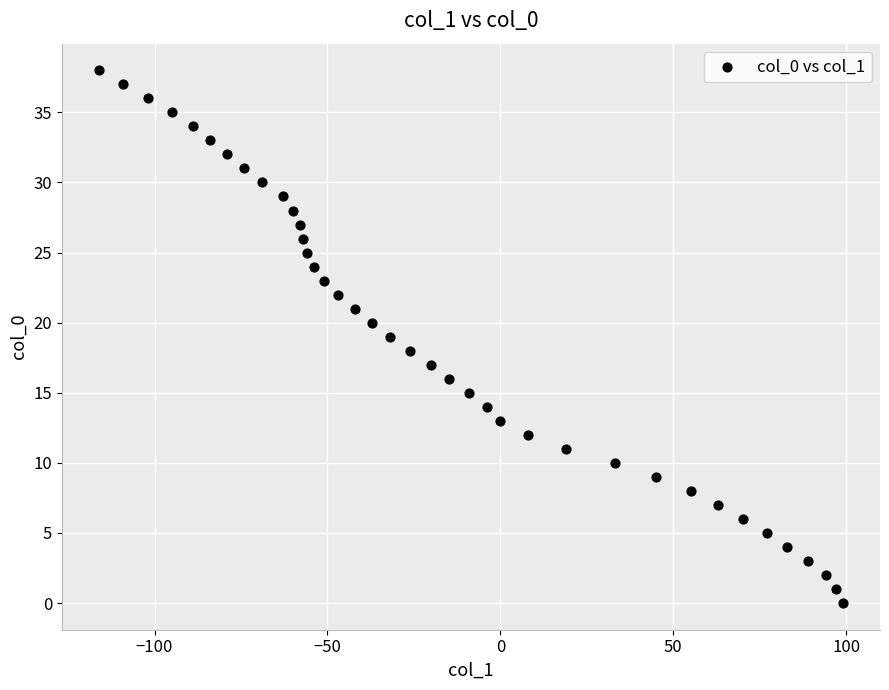

What is the range of X values (max minus min)?

215